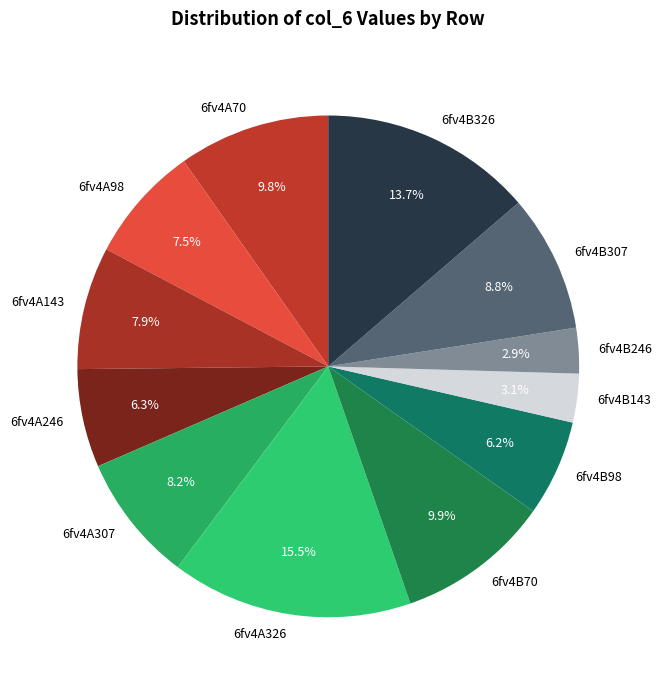

Approximately how many times larger is the value at 6fv4A307 compared to 6fv4B307?

0.9